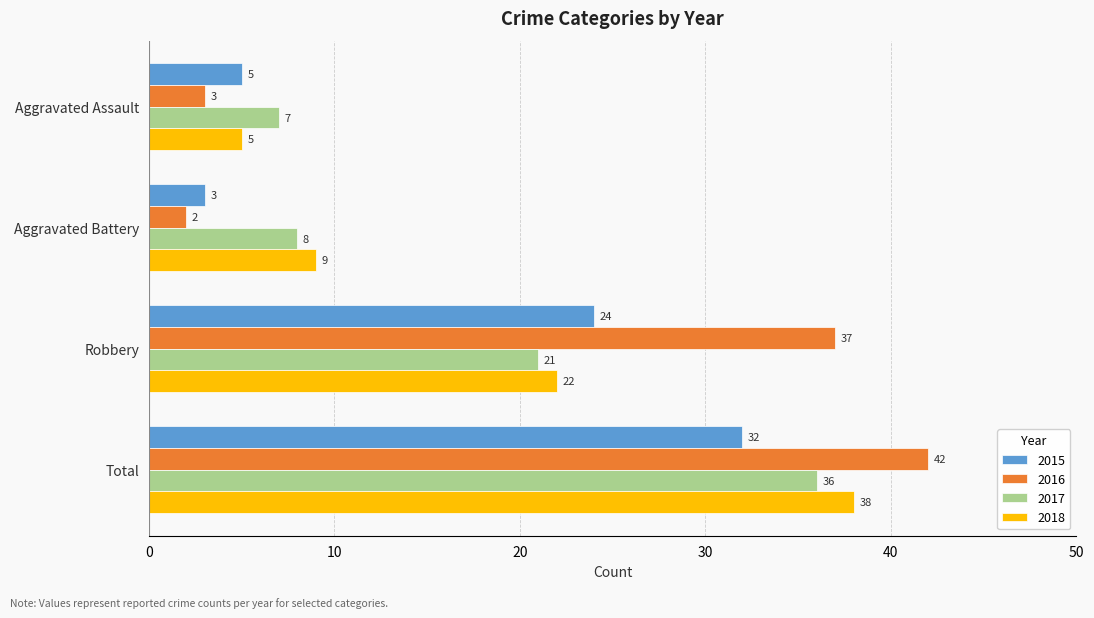

How many data points in 2017 are less than 21?

2